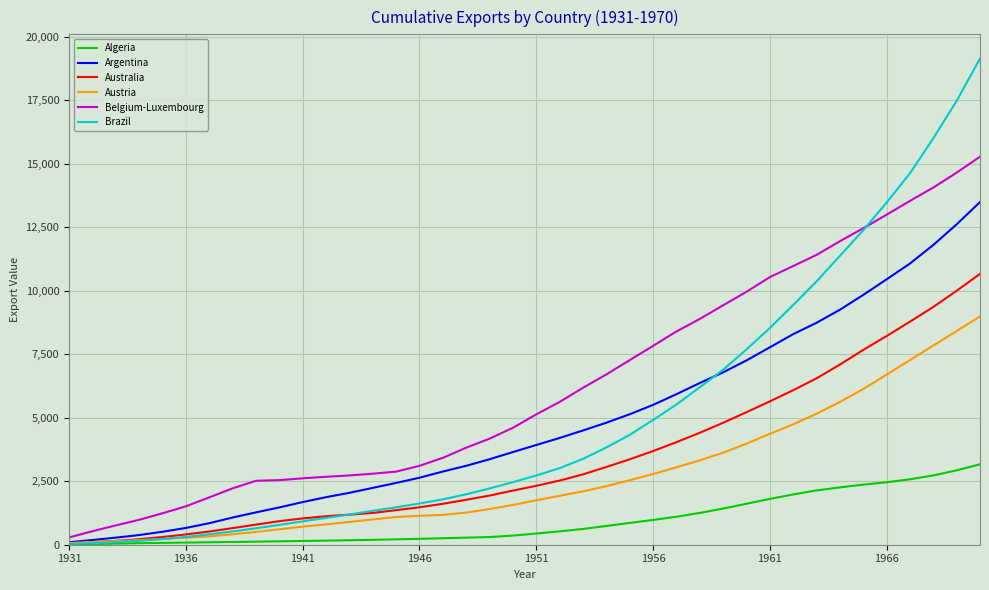

What is the average value of the Belgium-Luxembourg series?

6260.4